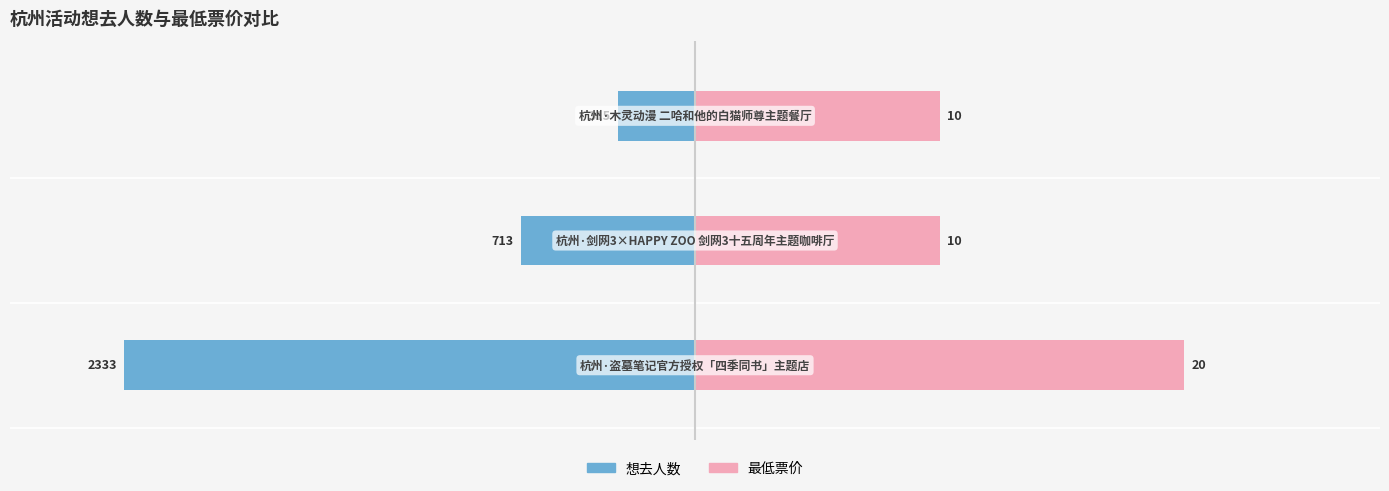

What is the highest value of the 最低票价 series?

20.0